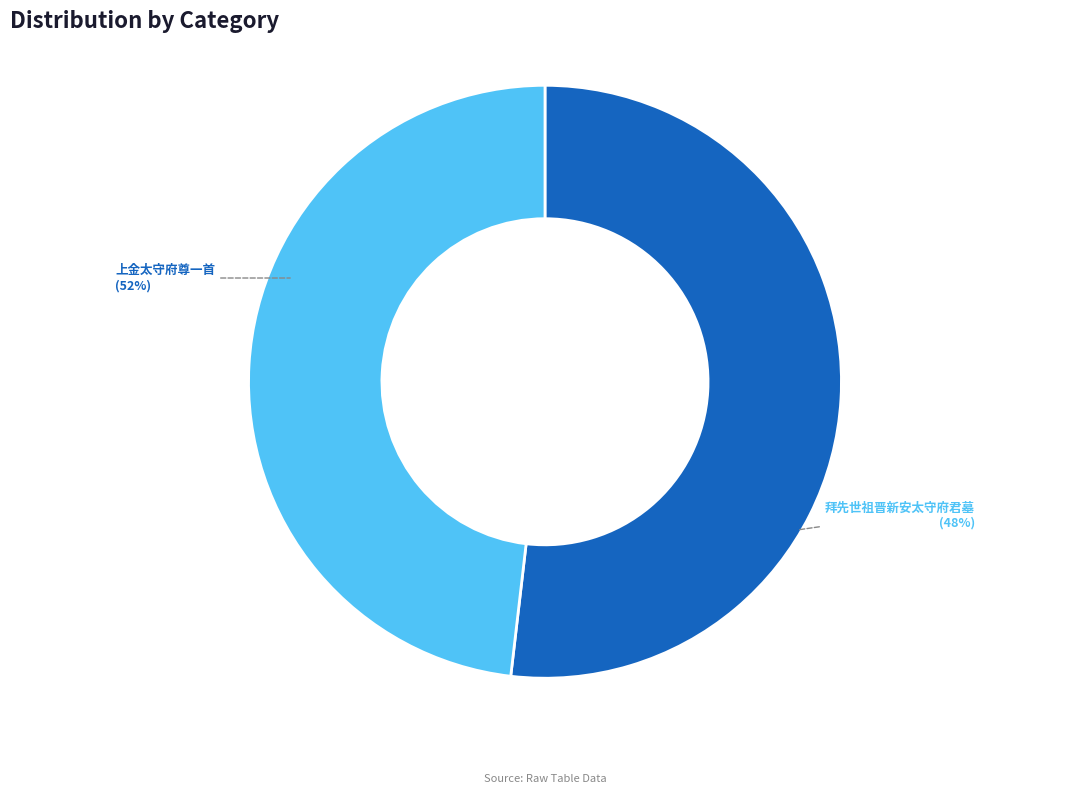

To the nearest percent, what portion does 上金太守府尊一首 represent?

52%